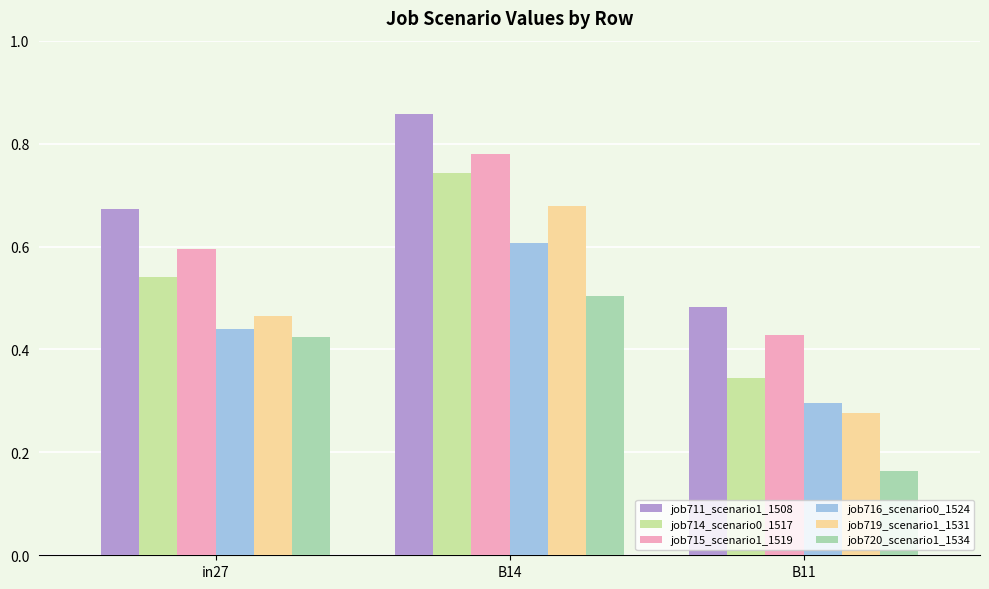

At B14, list the series in order from smallest to largest.

job720_scenario1_1534, job716_scenario0_1524, job719_scenario1_1531, job714_scenario0_1517, job715_scenario1_1519, job711_scenario1_1508